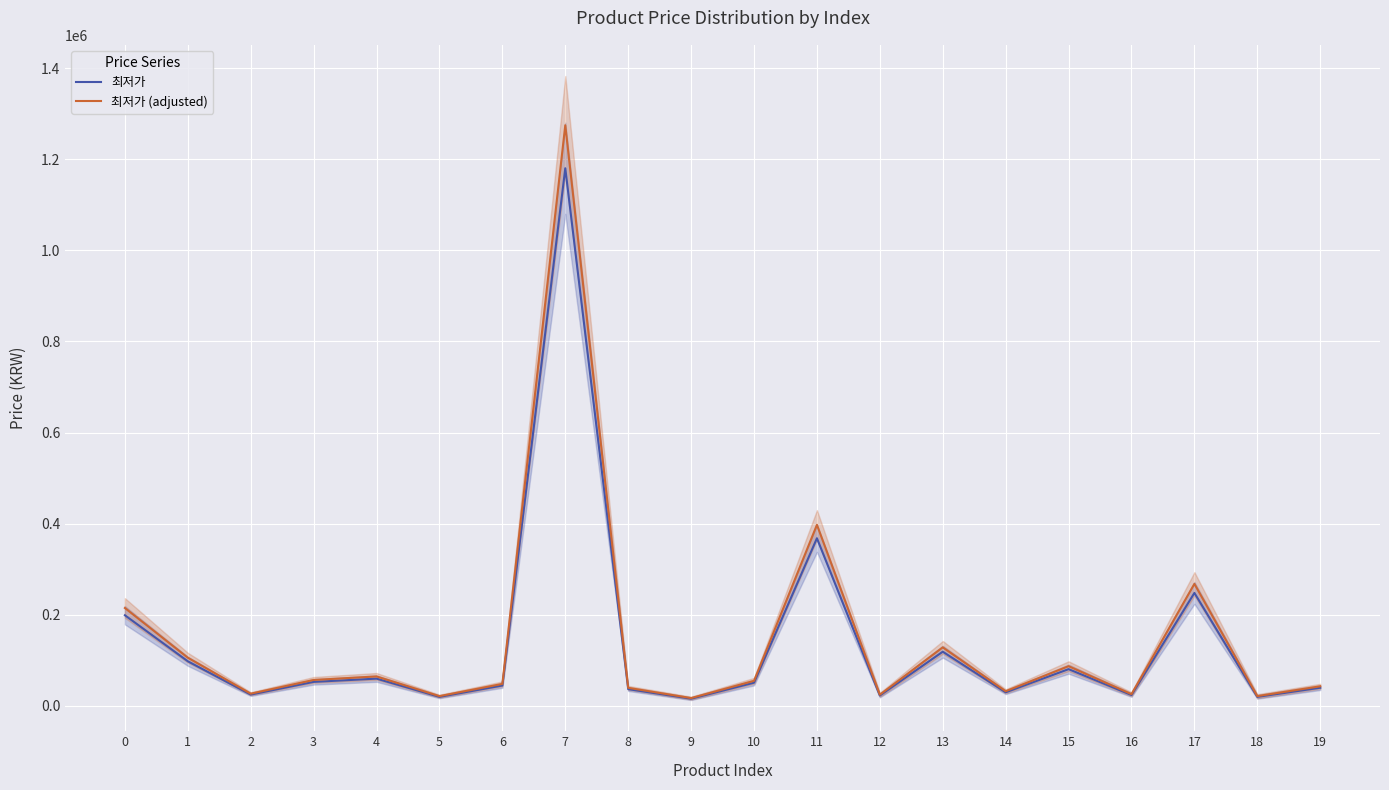

True or false: 최저가 (adjusted) and 최저가 intersect in this chart.

False